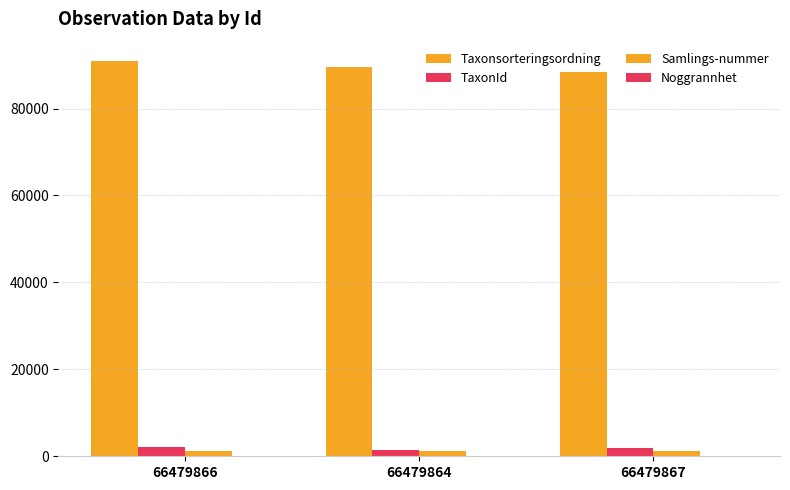

Is it true that Samlings-nummer equals 1212 at 66479864?

True